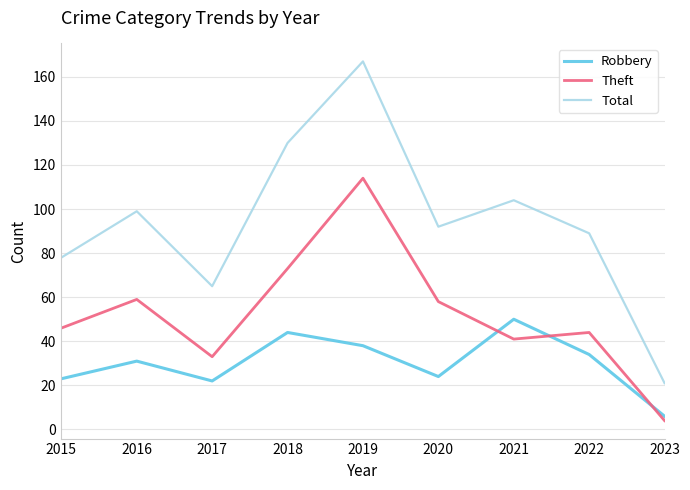

True or false: Theft and Total cross at least once.

False